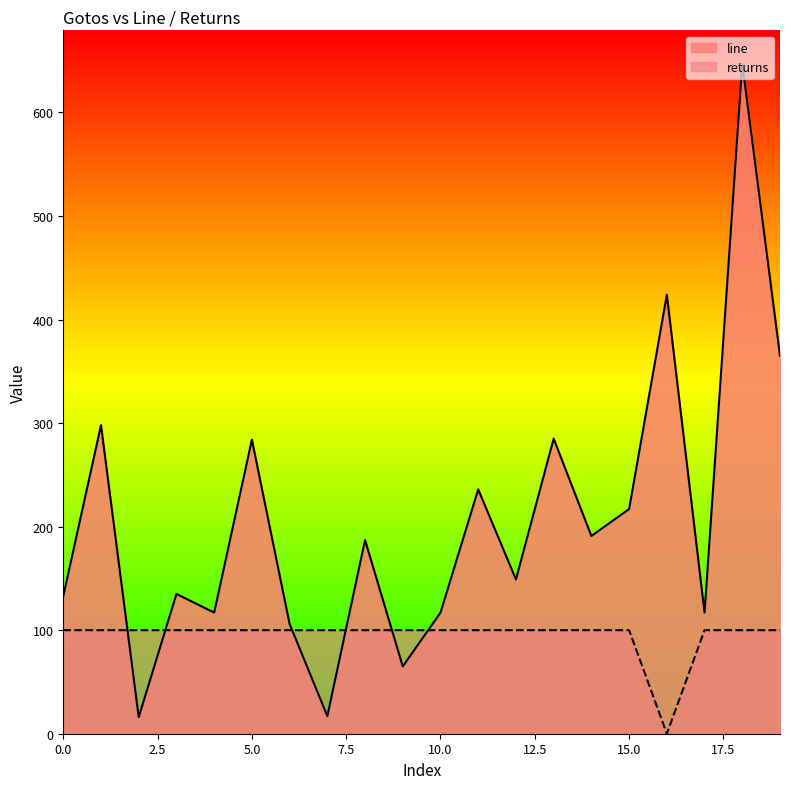

Does the chart have visible grid lines?

No